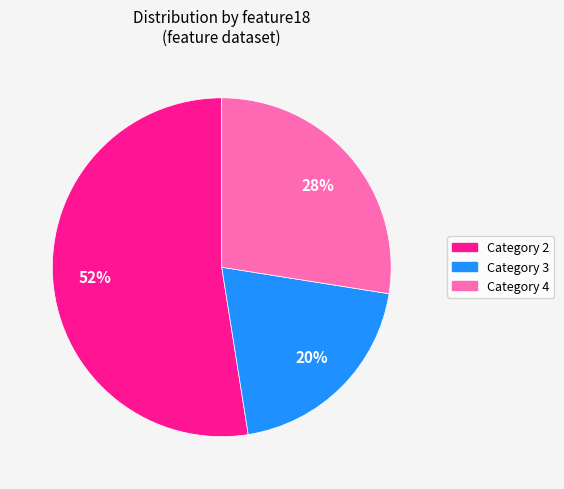

True or false: Category 3 accounts for 12% of the total.

False